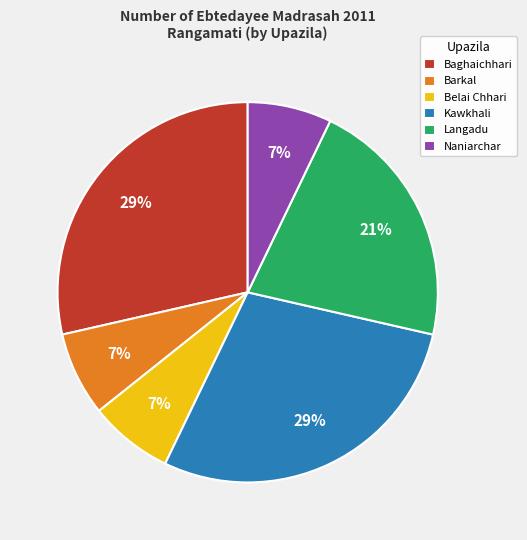

To the nearest percent, what percentage of the pie is Langadu?

21%